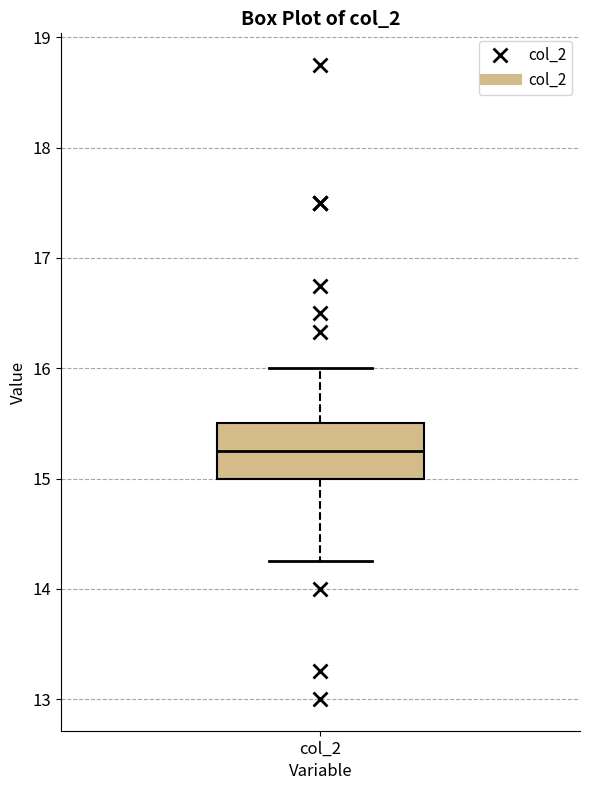

Read this box plot against the y-axis: the position of the median line, the range covered by the box, and the ends of both whiskers. The values are not printed on the chart, so give them approximately, as read against the axis.

median 15.3, box 15.0 to 15.5, whiskers 14.3 to 16.0